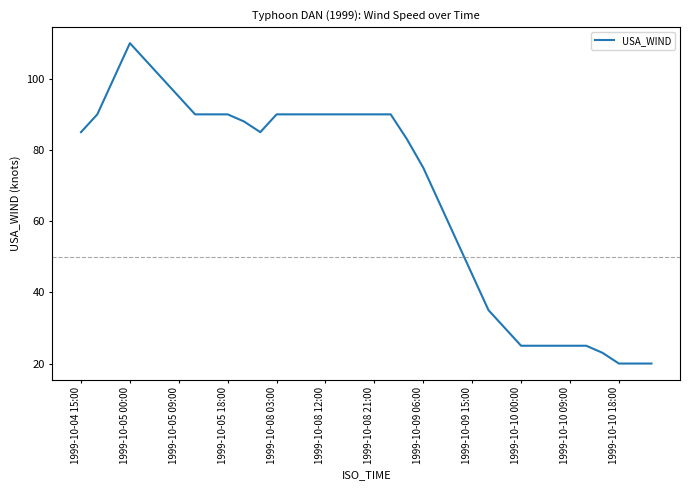

What is the difference between the maximum and second lowest values?

90